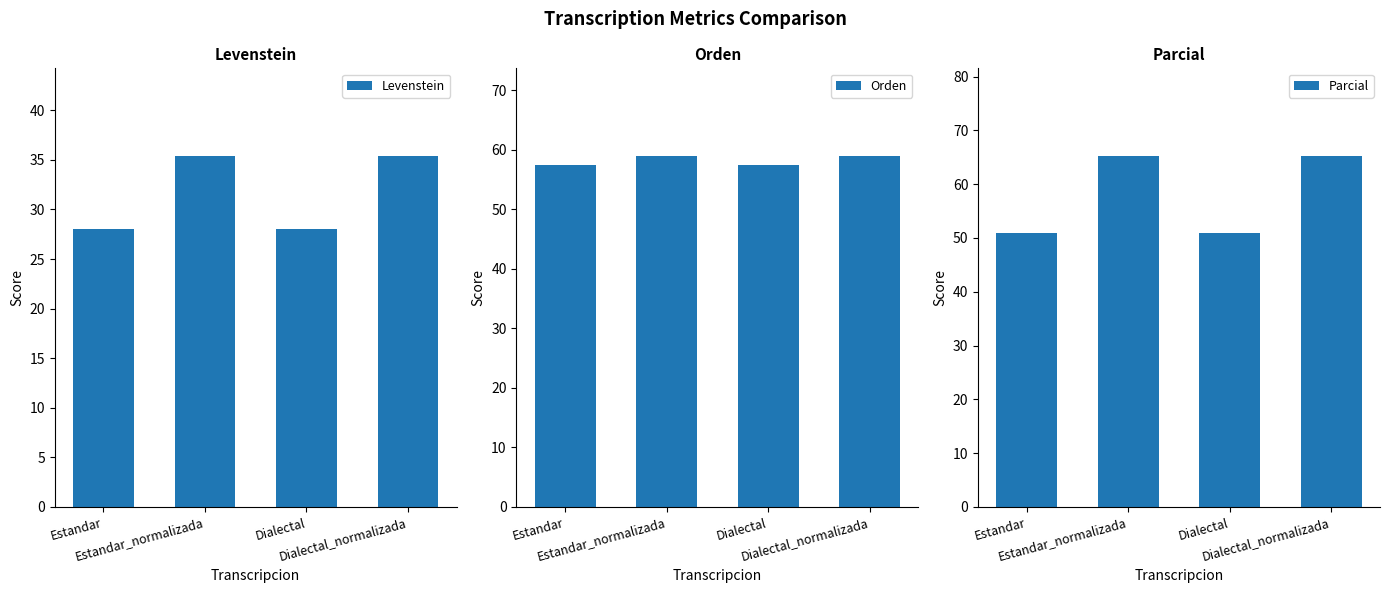

Which series has the largest total across all categories?

Orden